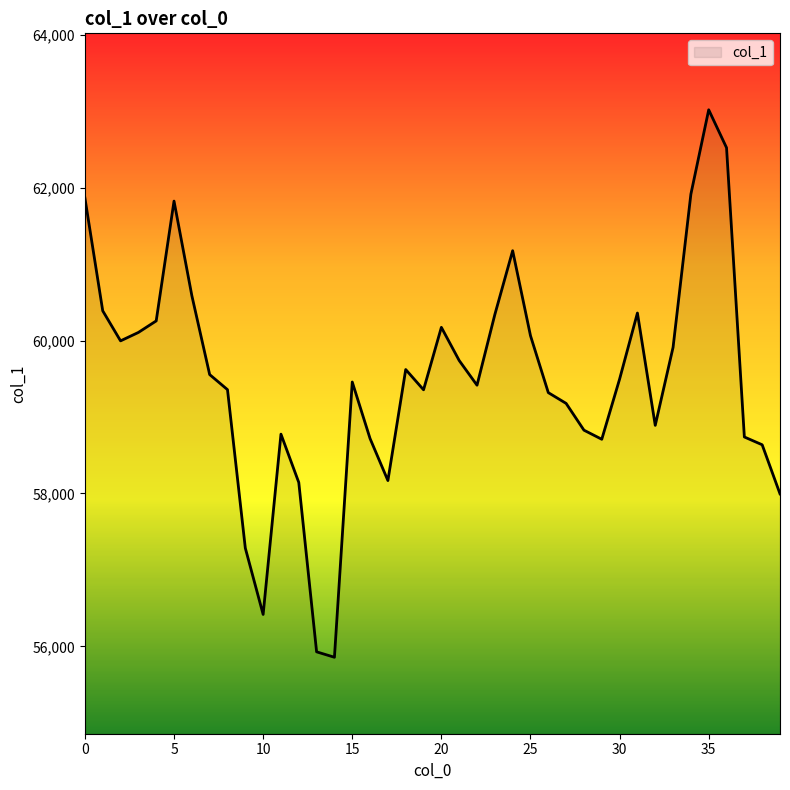

What is the greatest value displayed?

63018